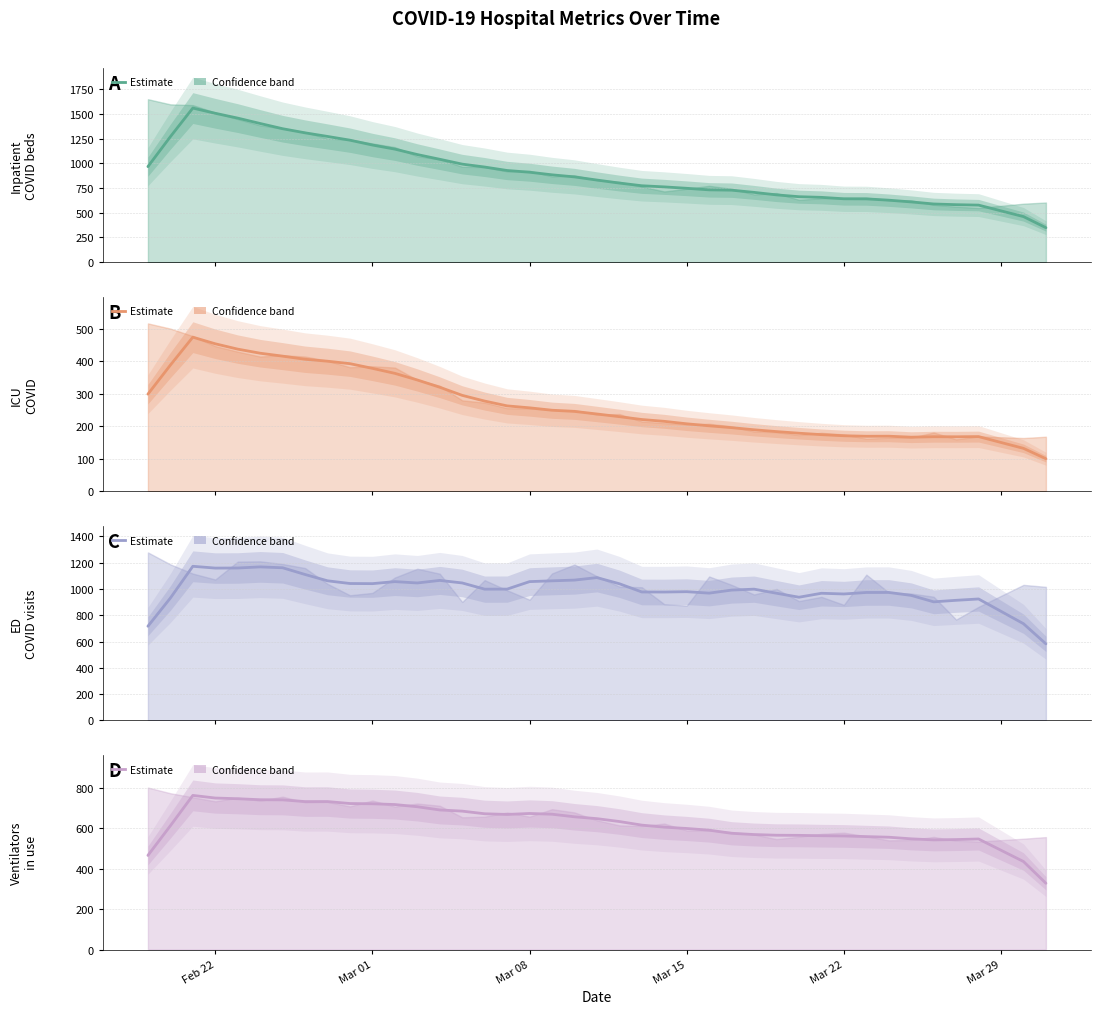

How many data points in Inpatient Covid are above 863?

20